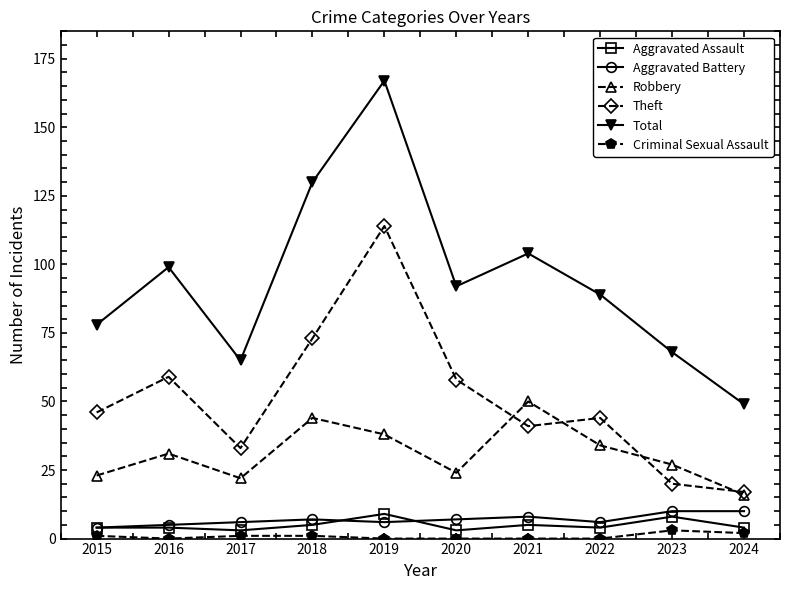

Count the number of data series in this chart.

6